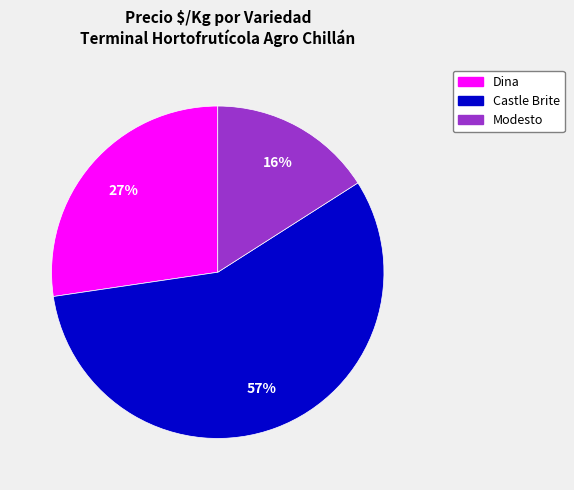

What is the smallest slice in the pie chart?

Modesto